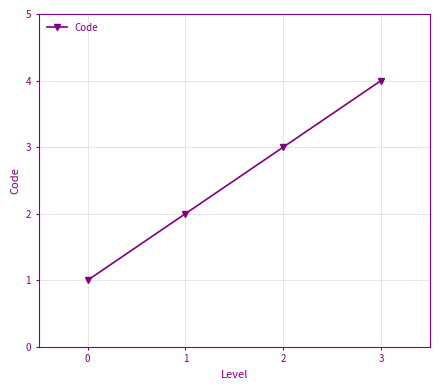

The value at 3 is 2. True or false?

False